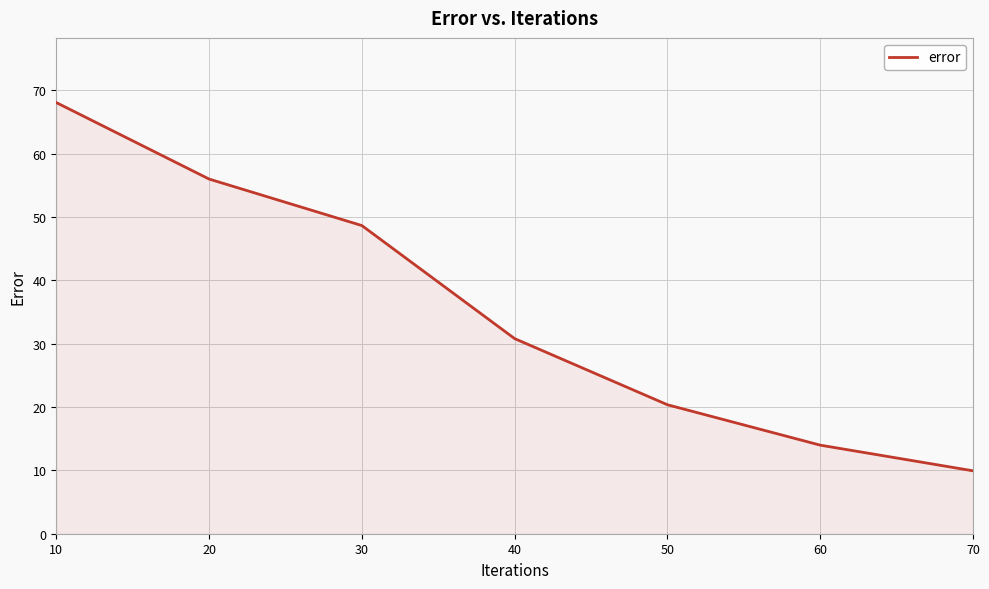

The chart shows a value of 49.8 at 40. True or false?

False